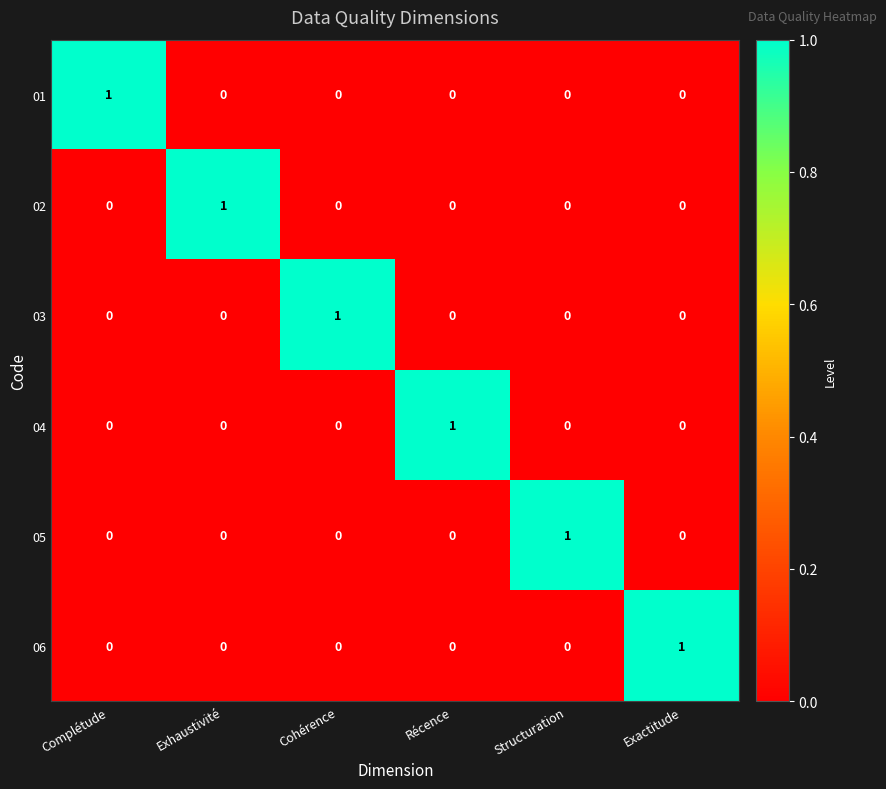

Count the 05 values in the range 0 to 1.

6